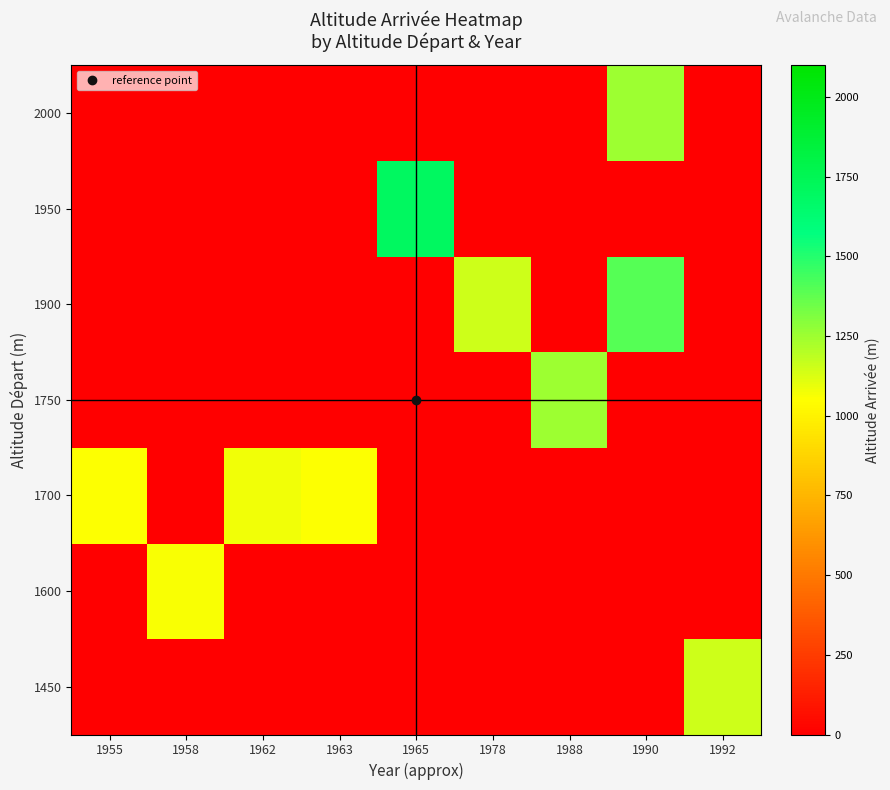

List the series in order of their peak value, highest first.

1950, 1900, 1750, 2000, 1450, 1700, 1600